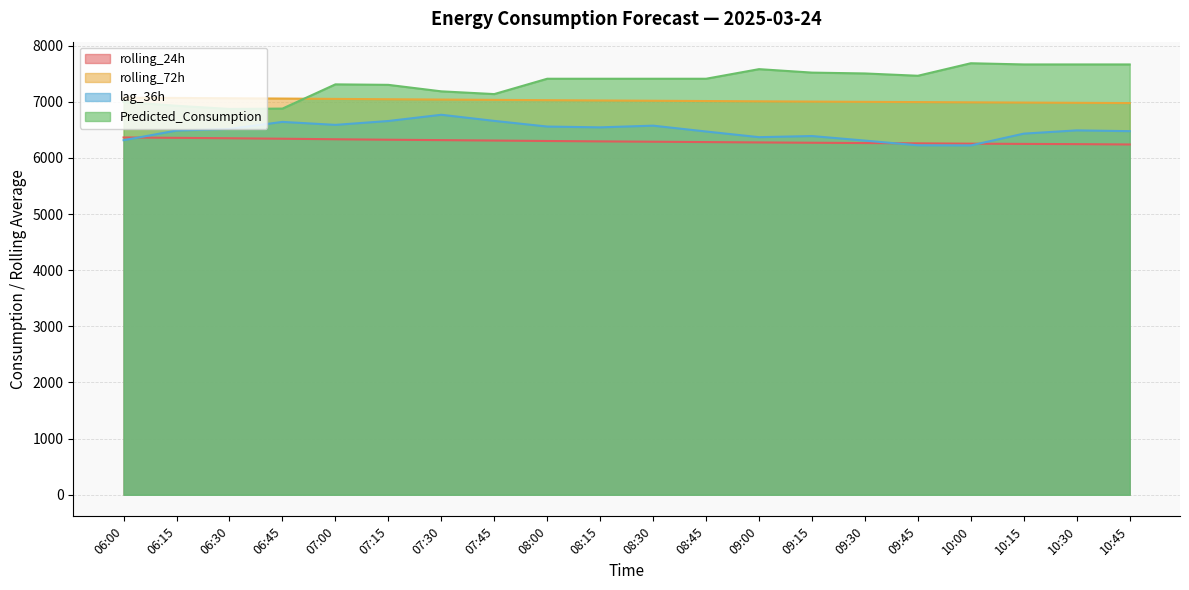

What is the value of the lag_36h point at the 13th from the left?

6370.0